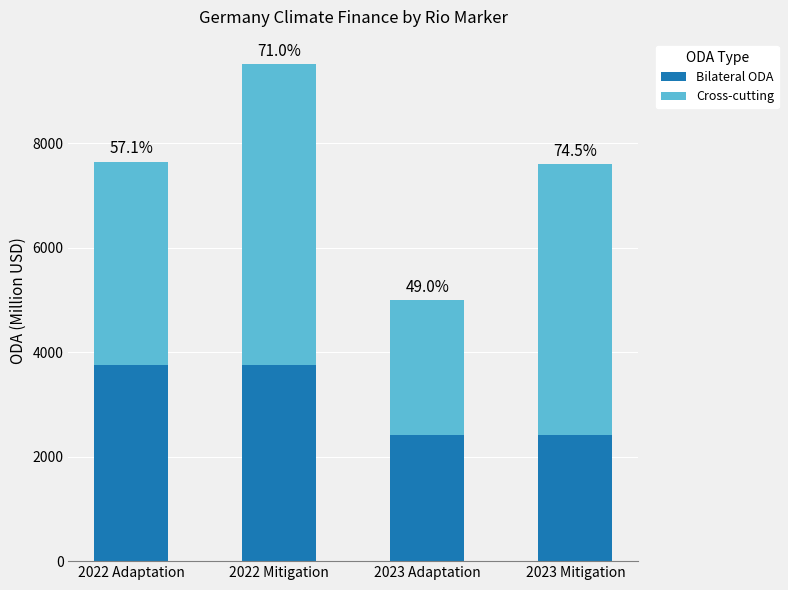

Is it true that Cross-cutting equals 3891.7 at 2022 Adaptation?

True